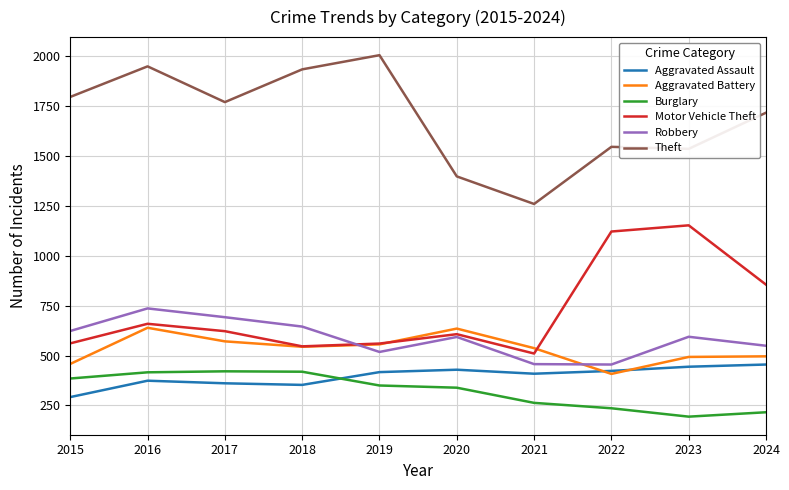

Which series ends up on top after the final intersection of Aggravated Assault and Burglary?

Aggravated Assault